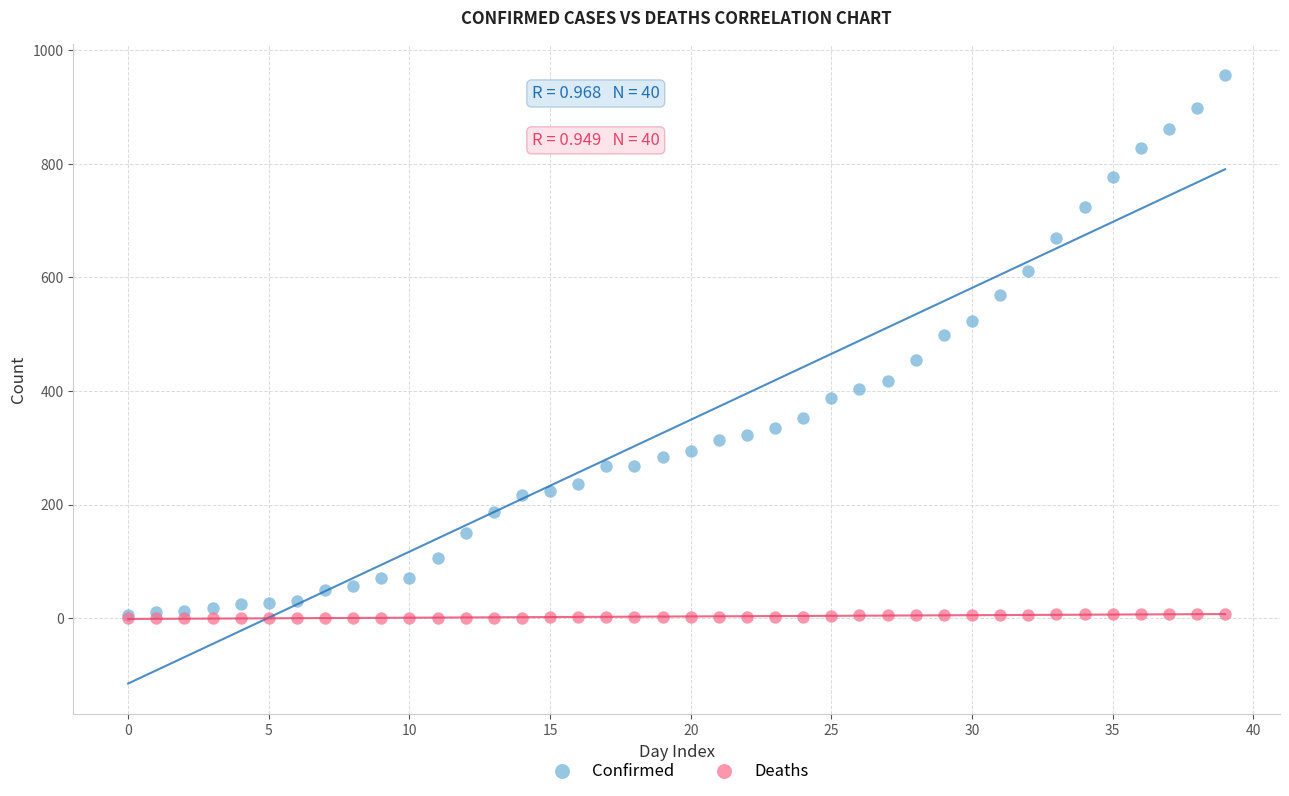

Which series contains the highest Y value?

Confirmed